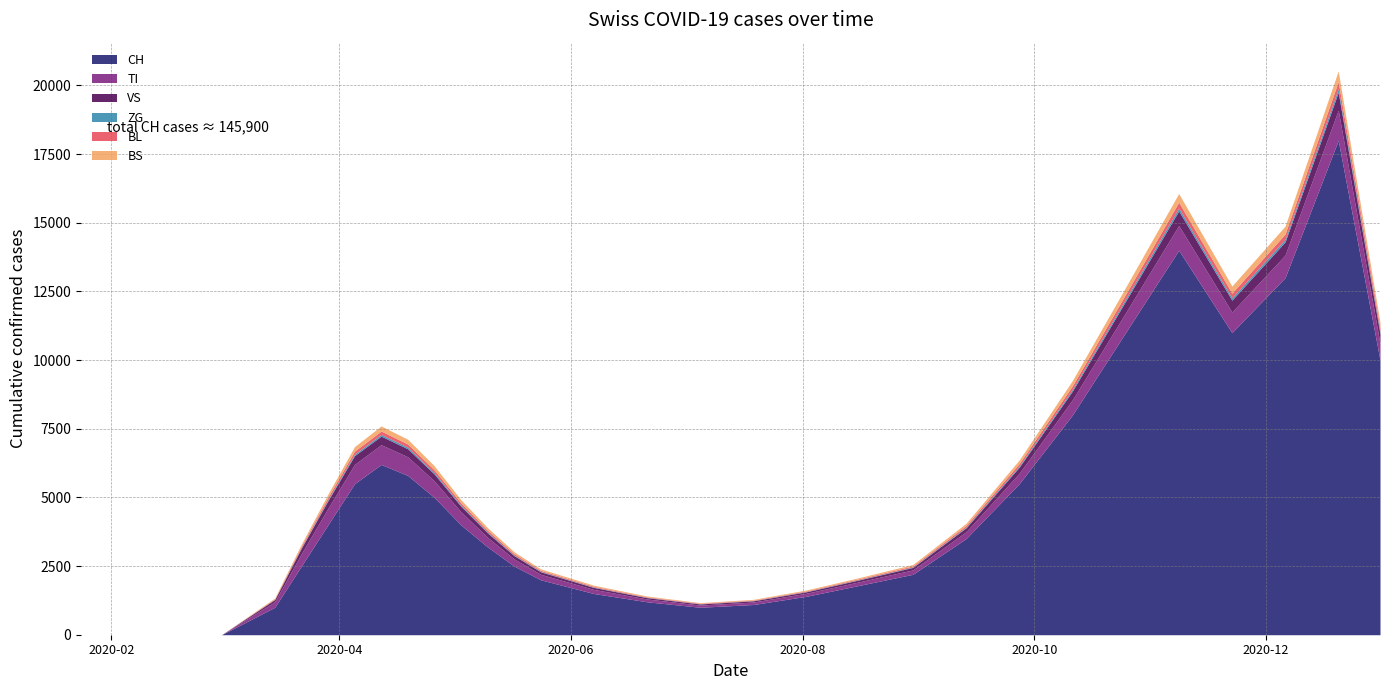

Count the number of categories in the chart.

30